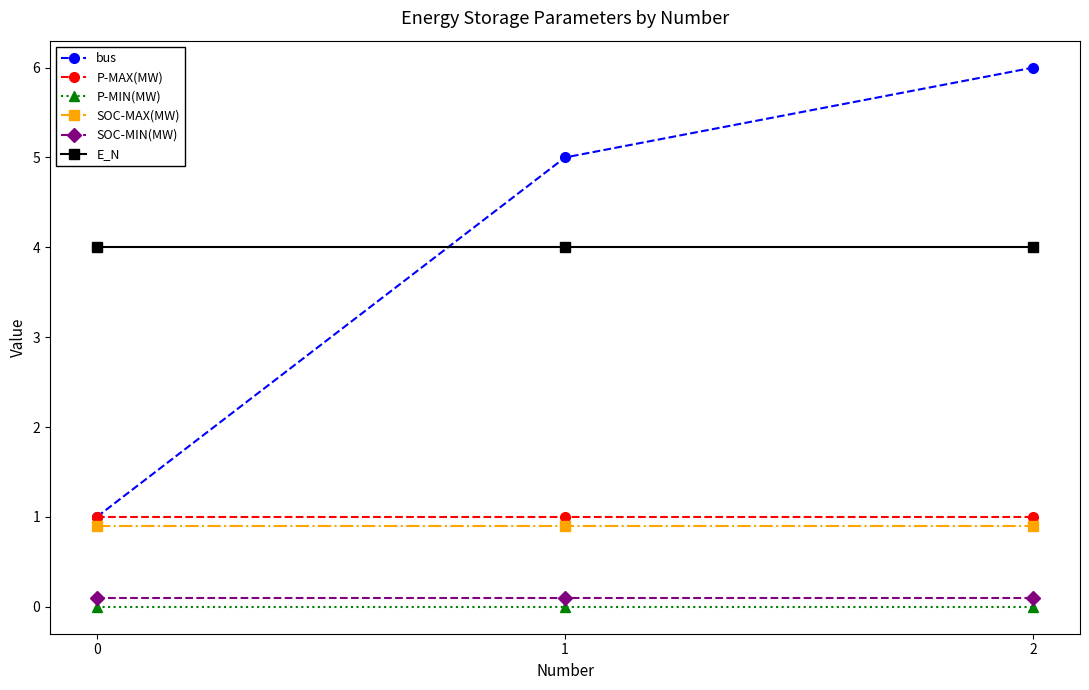

Which series has the widest spread of values?

bus